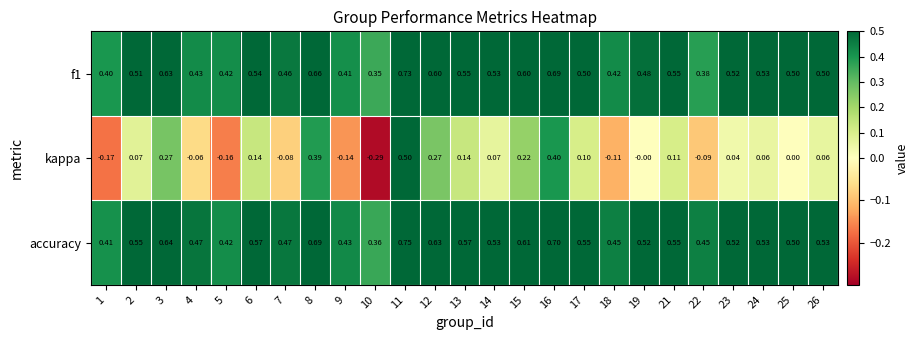

What is the spread (max minus min) of values at 22?

0.5